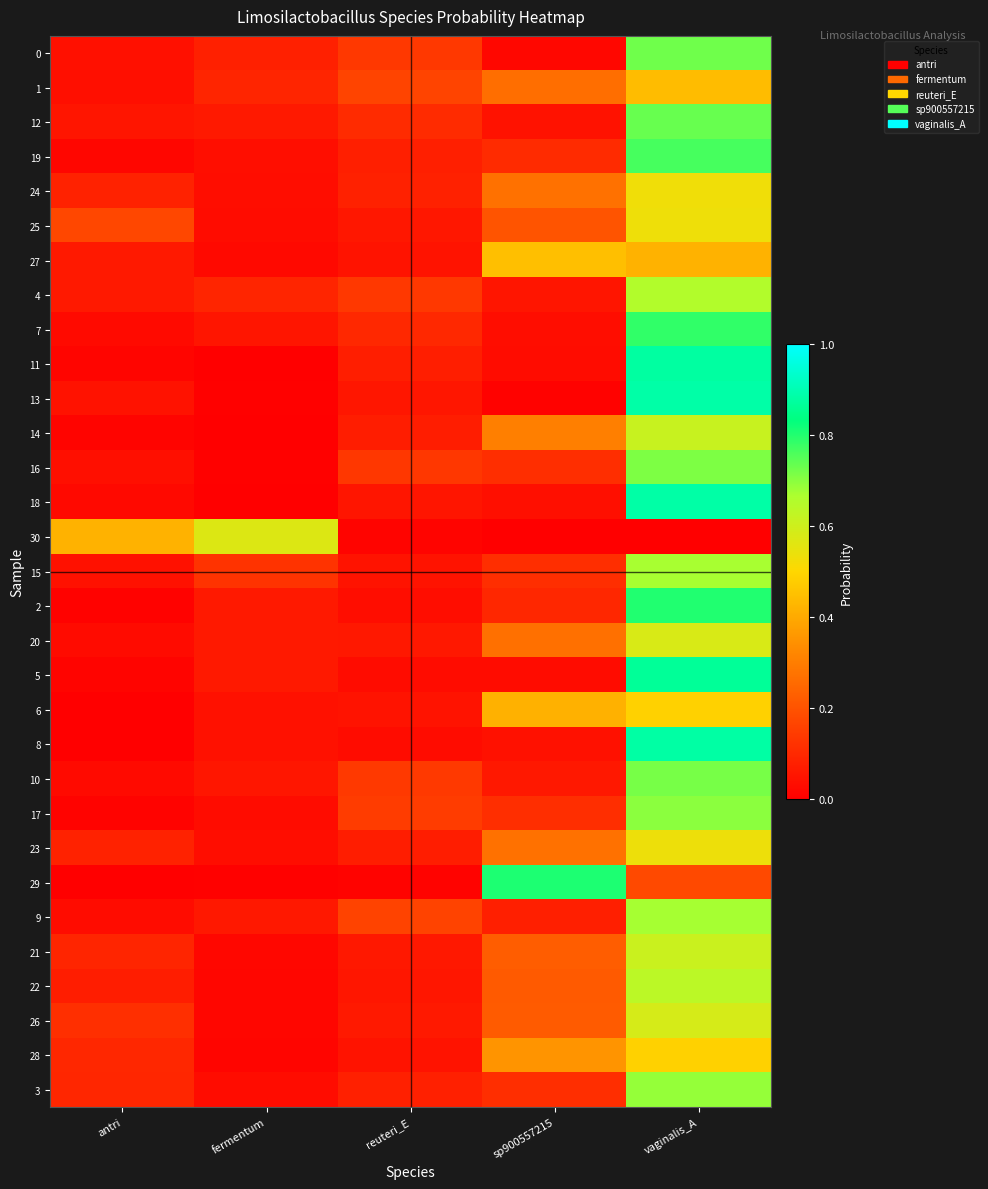

At which category is the sum across all series the highest?

vaginalis_A